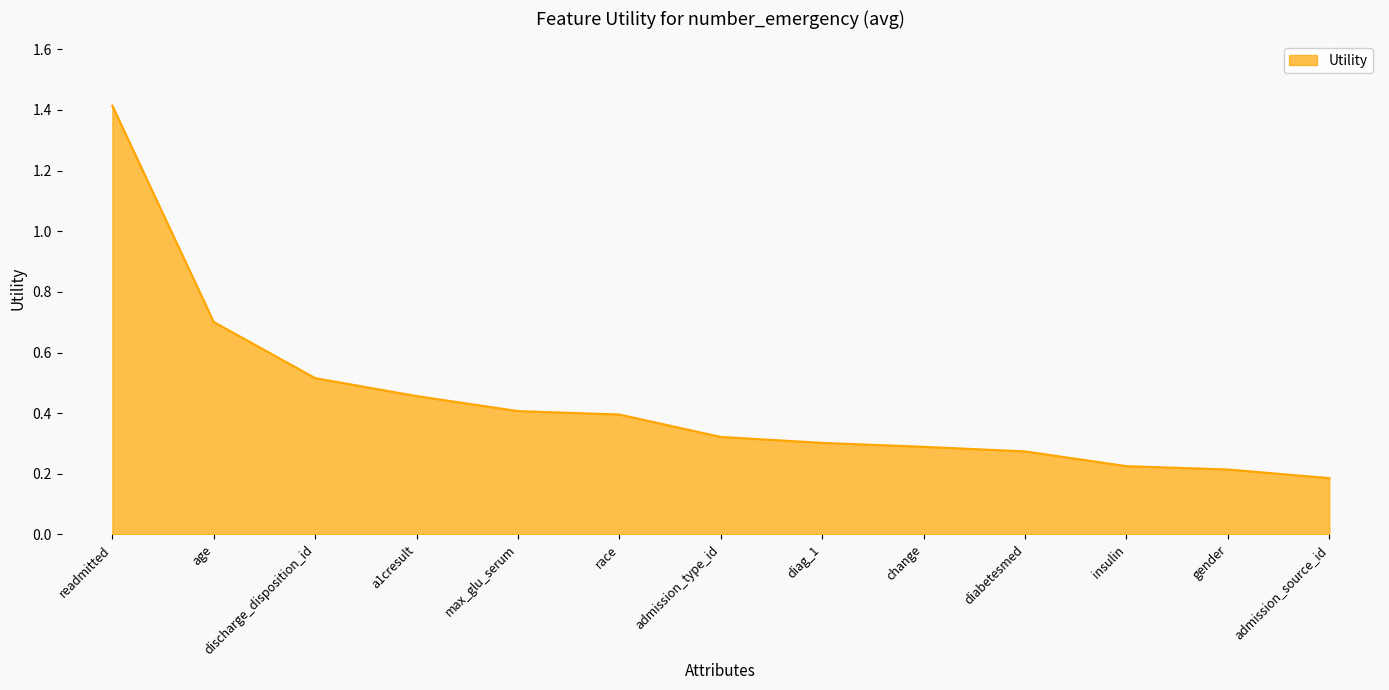

Does the chart have visible grid lines?

Yes